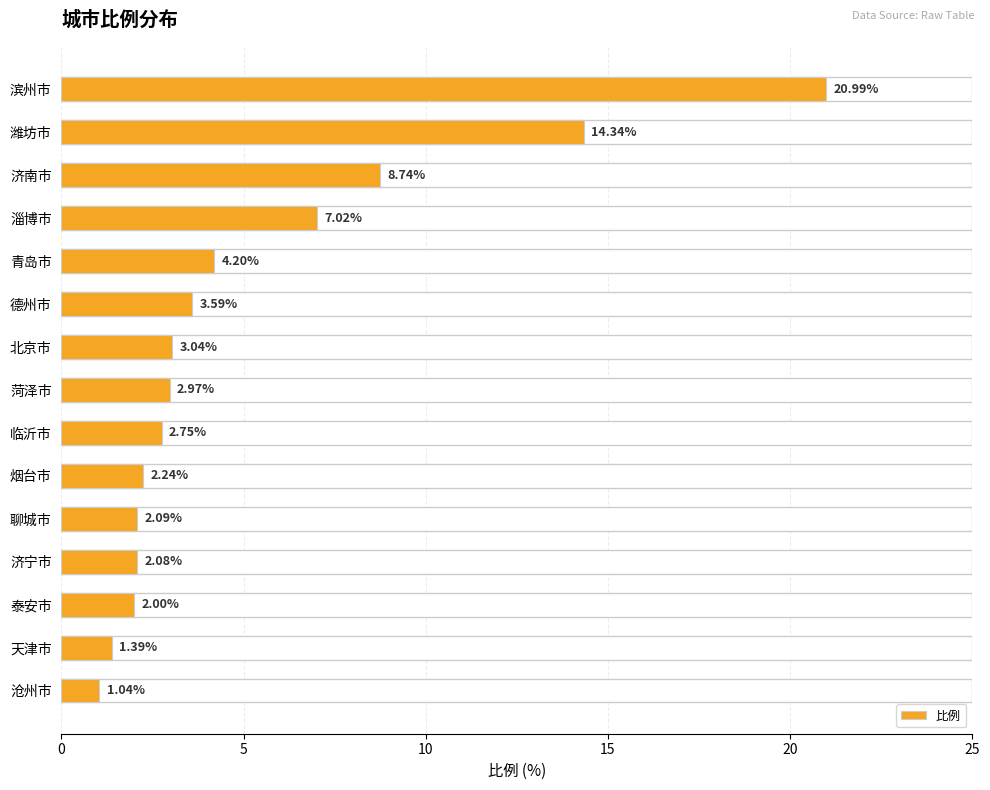

Which category has the highest value across all series?

滨州市